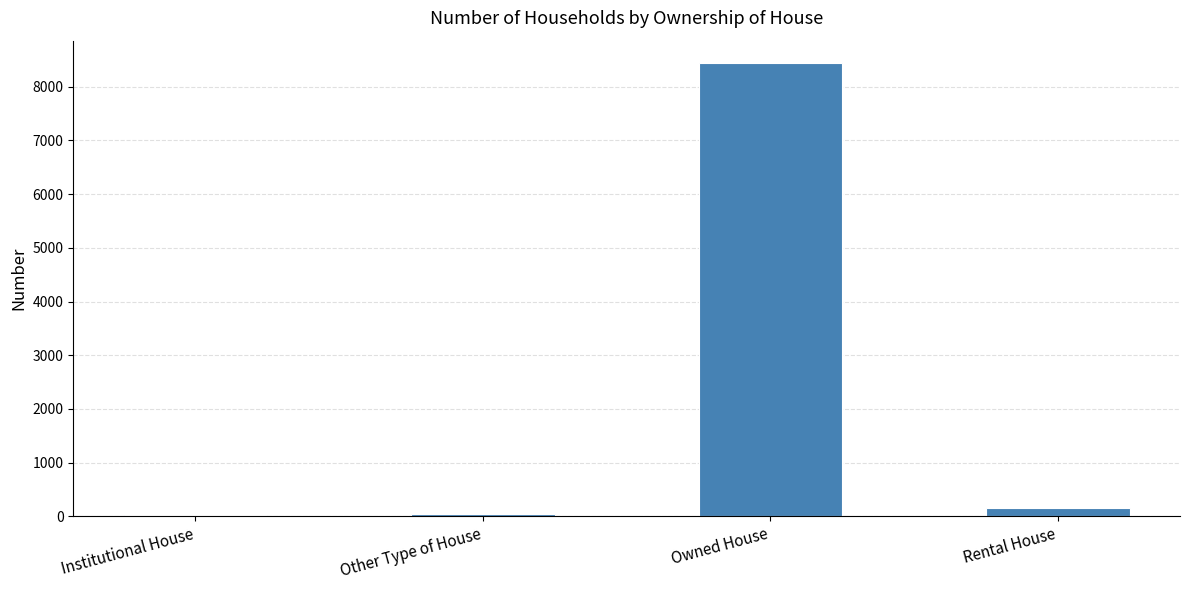

Where is the data nearest to the value 4225?

Rental House